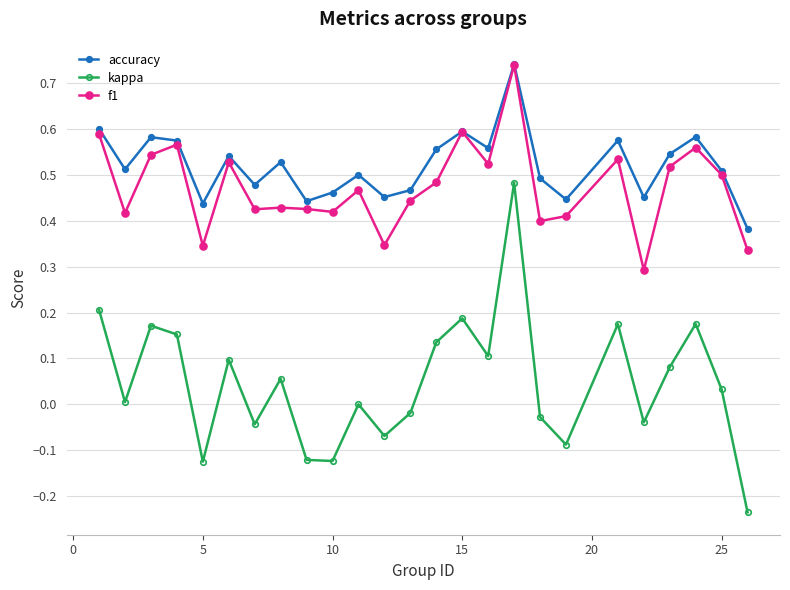

Which series has the widest spread of values?

kappa